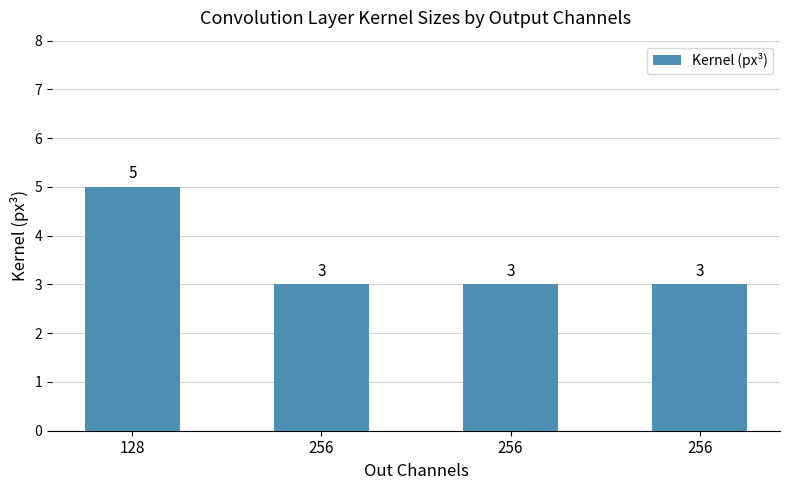

How many bars are there in total?

4